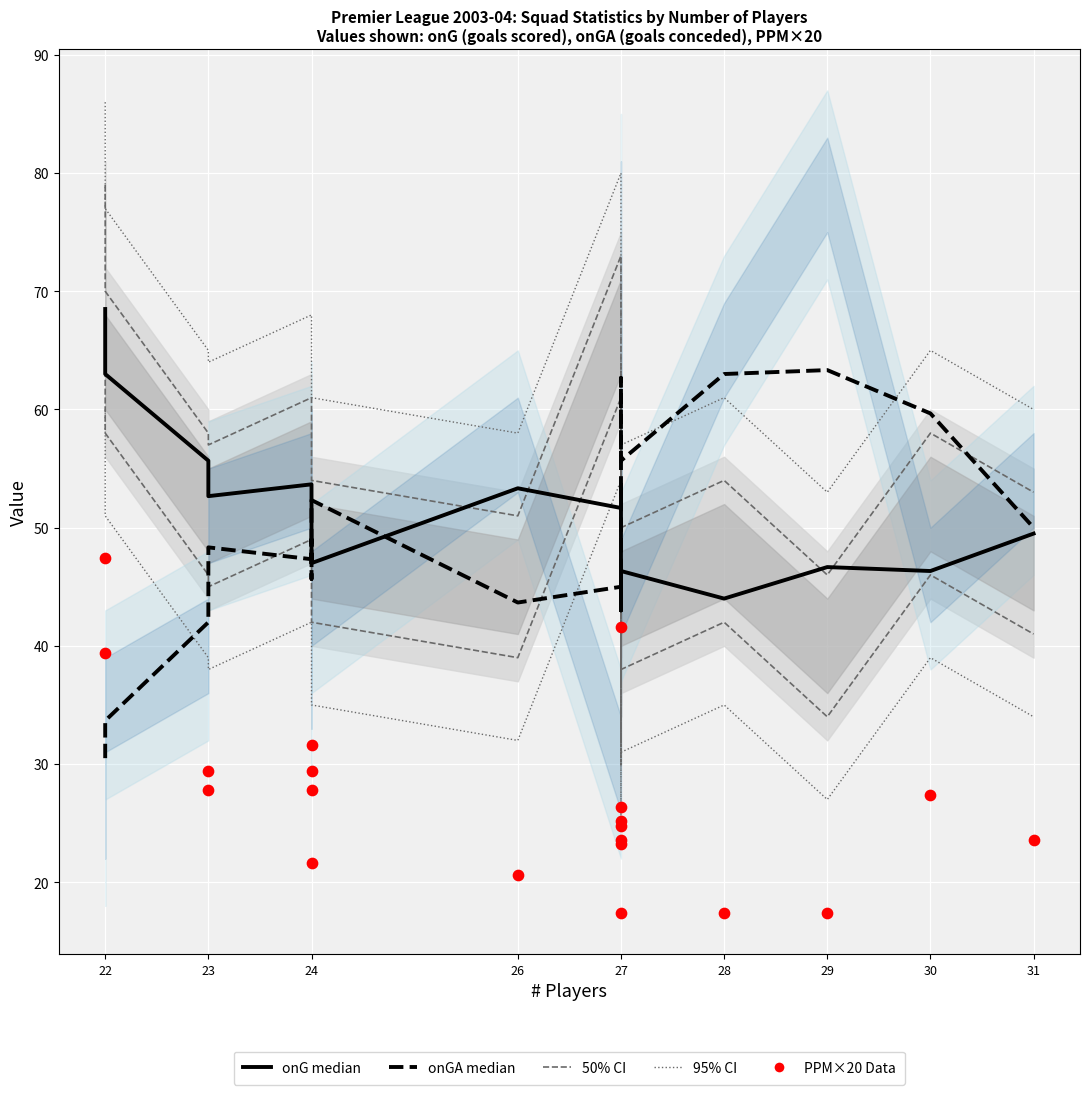

Which series reaches the maximum Y coordinate?

onG 95% CI